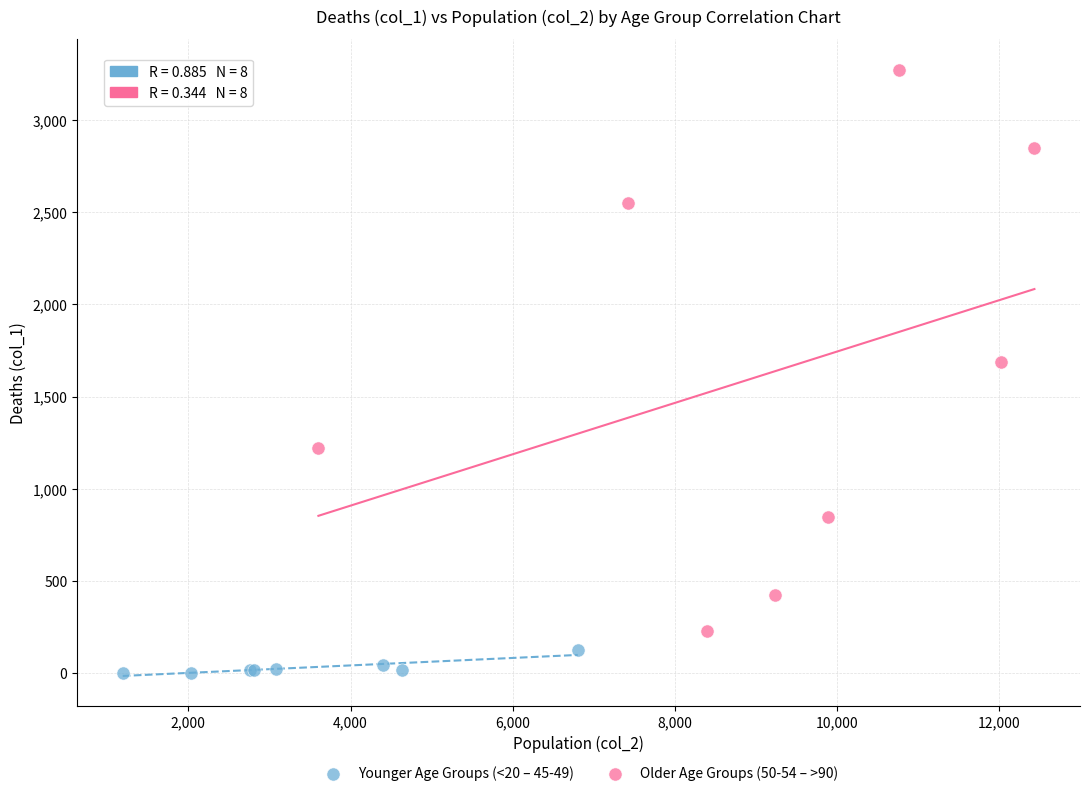

Which series contains the highest Y value?

Older Age Groups (50-54 – >90)